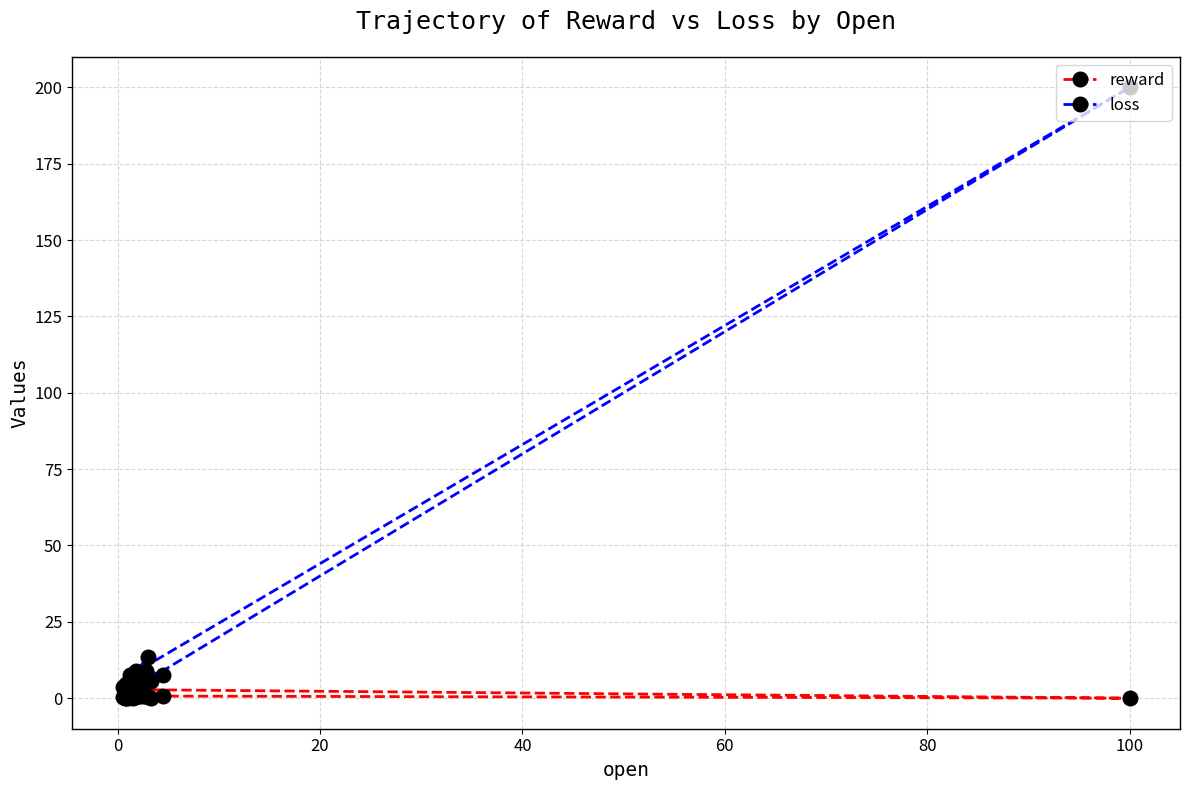

Reading left to right, transcribe all the data shown in this chart.

reward: 1.1	2.6	0.1	0.3	0.2	0.7	0.0	2.8	0.1	0.1	1.5	1.0	0.7	0.1	0.4	1.2	0.8	0.2	0.3	0.7
loss: 3.0	3.0	3.0	3.5	5.5	4.0	200.0	7.5	4.0	4.0	8.8	4.0	7.5	4.7	13.5	9.0	7.5	3.5	3.0	4.0